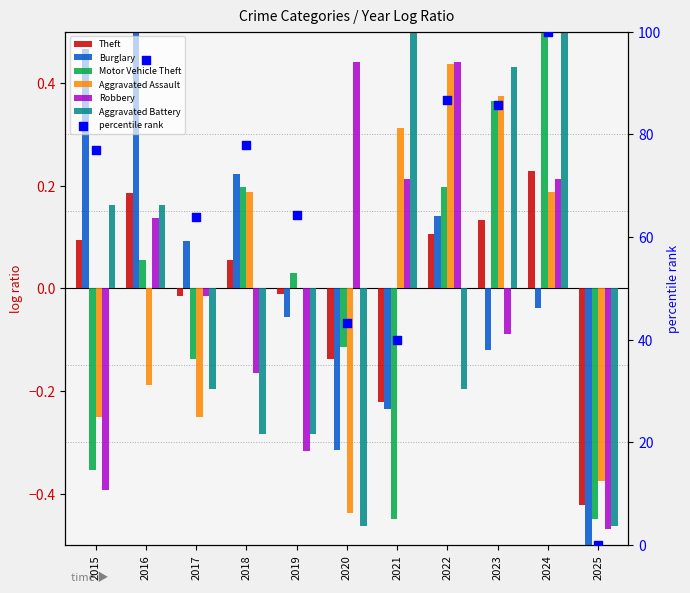

At how many categories does at least one series exceed 0?

10